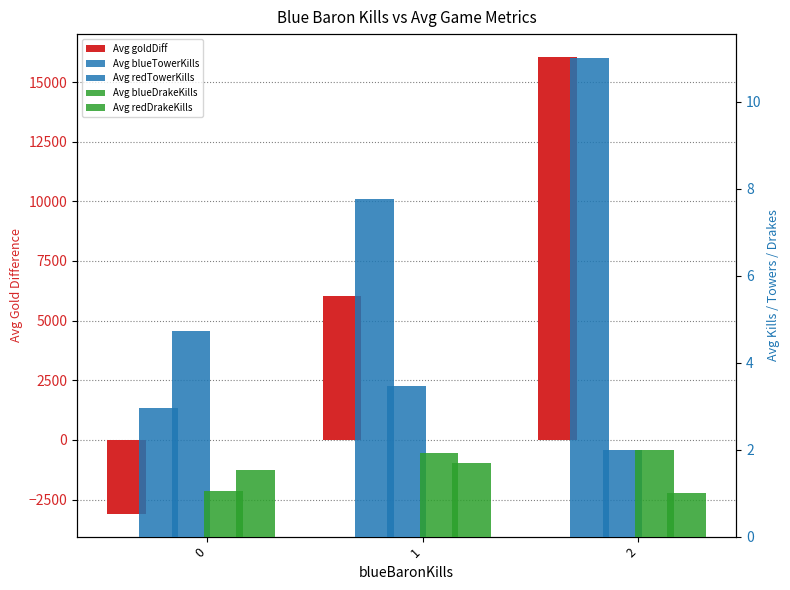

What are all the series names shown in the legend?

Avg goldDiff, Avg blueTowerKills, Avg redTowerKills, Avg blueDrakeKills, Avg redDrakeKills